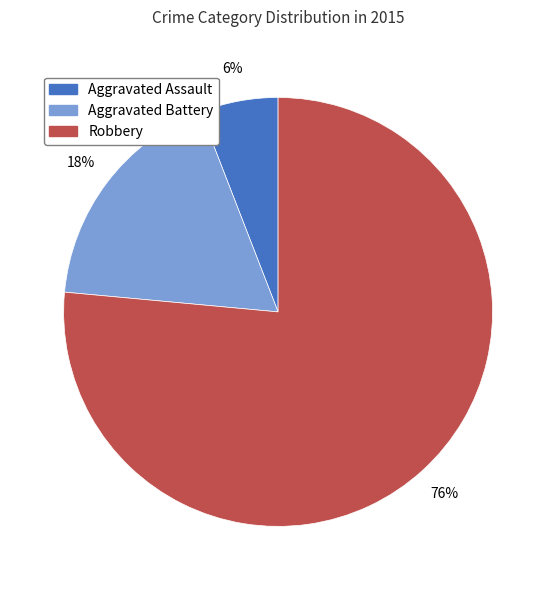

Which category has the smallest portion of the pie?

Aggravated Assault